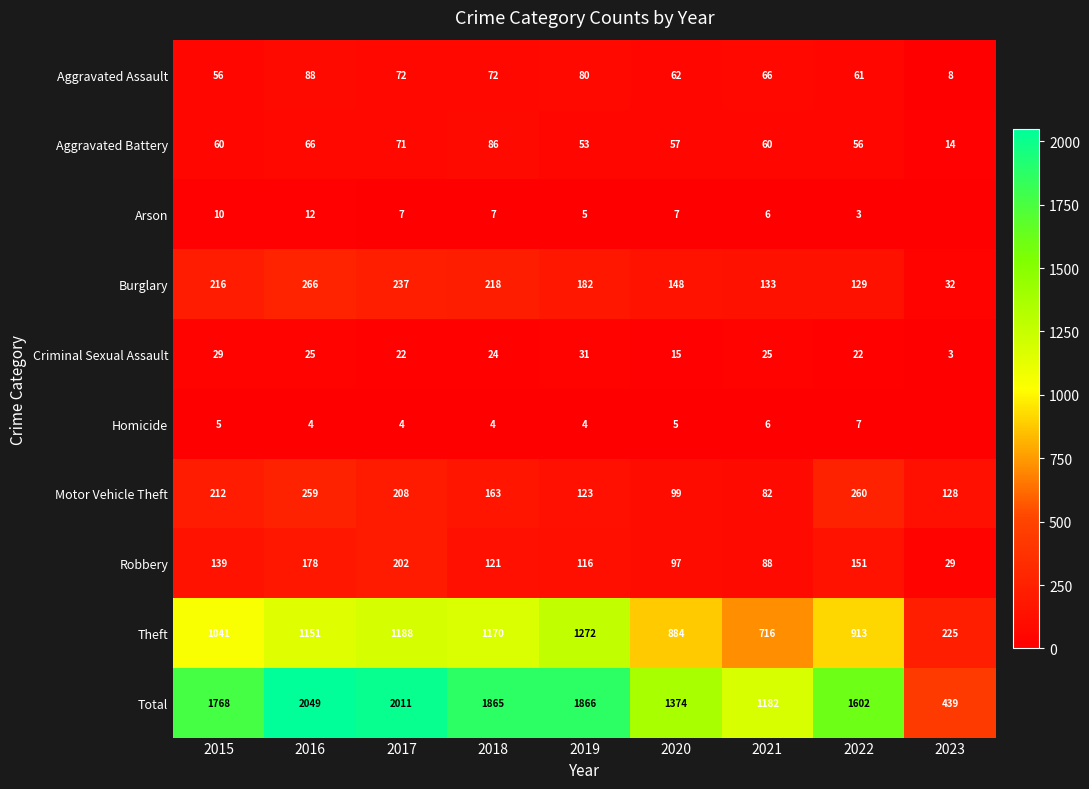

Between 2019 and 2020, which series saw the biggest shift?

Total